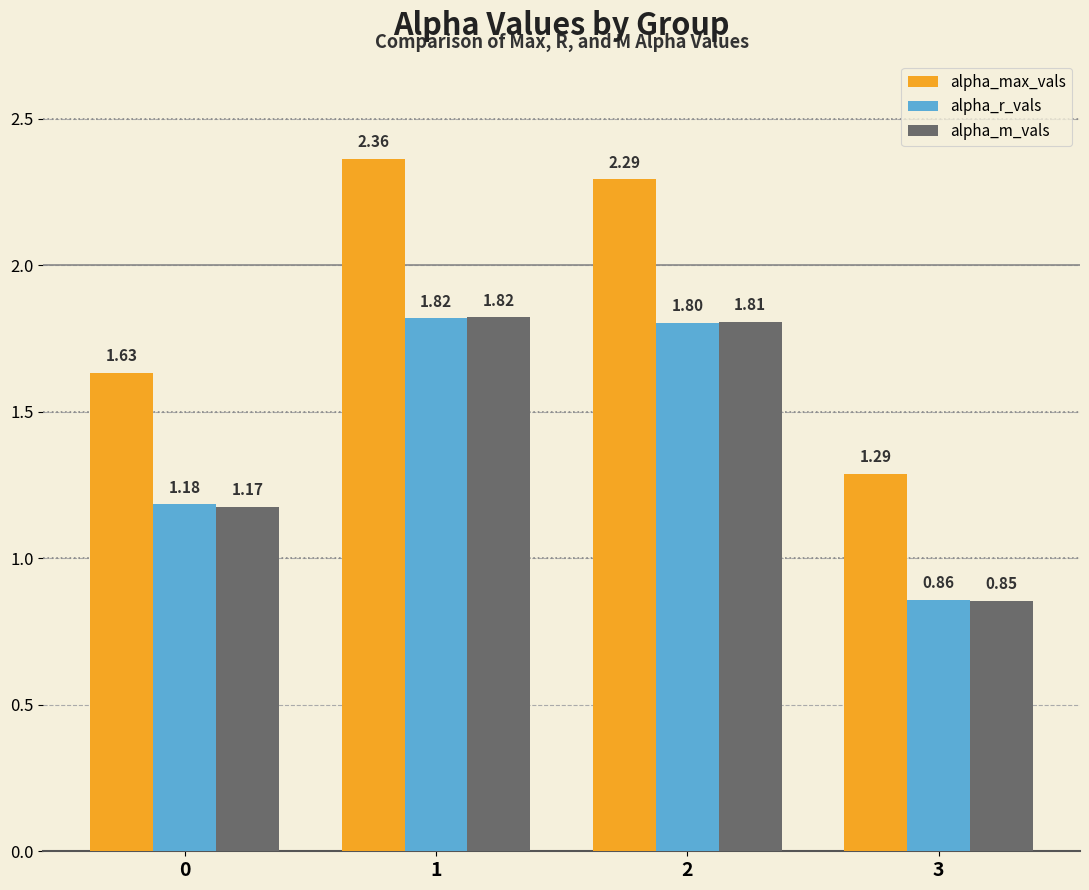

At 3, list the series in order from smallest to largest.

alpha_m_vals, alpha_r_vals, alpha_max_vals